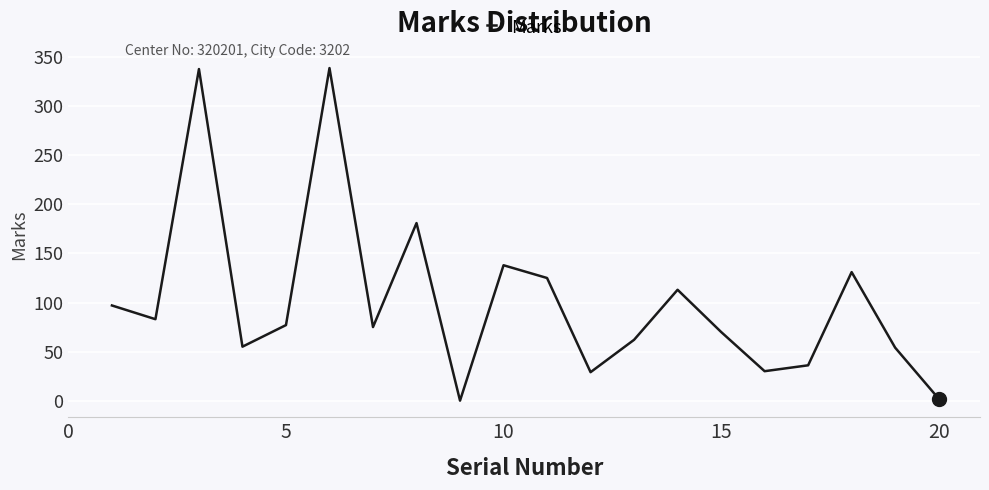

How many points are higher than both their immediate neighbors (excluding endpoints)?

6